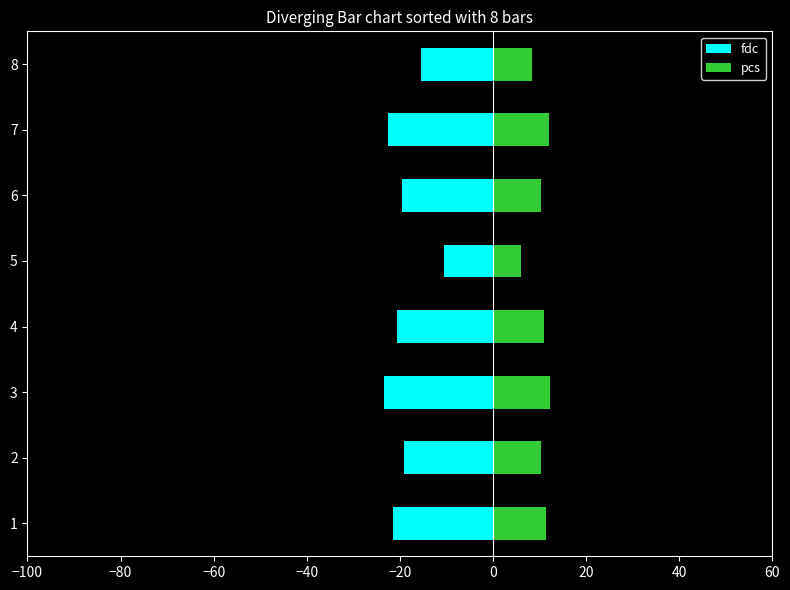

Reading left to right, what are all the values shown in this chart?

fdc: -21.4	-19.1	-23.4	-20.6	-10.5	-19.5	-22.6	-15.4
pcs: 11.4	10.3	12.2	10.9	6.1	10.2	12.0	8.4